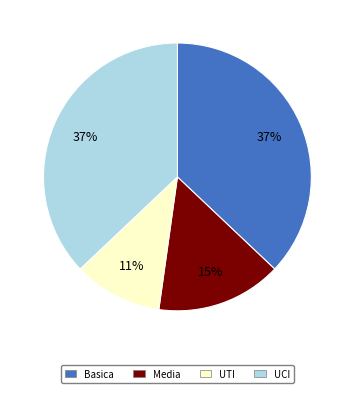

Is the sum of UCI and UTI greater than half?

No